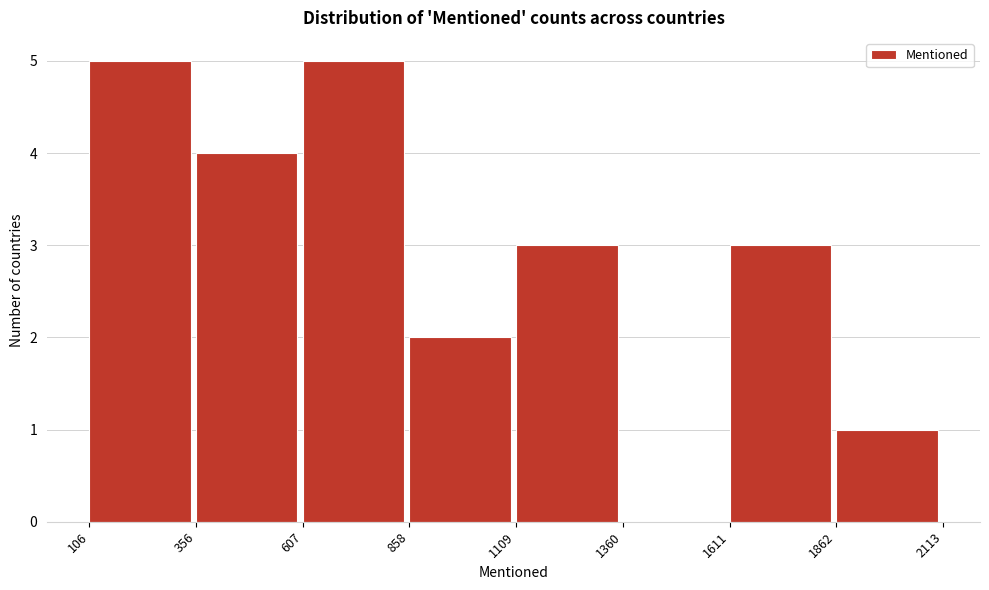

What is the height of the bar covering 1109 to 1360 on the x-axis? The values are not printed on the chart, so give them approximately, as read against the axis.

3